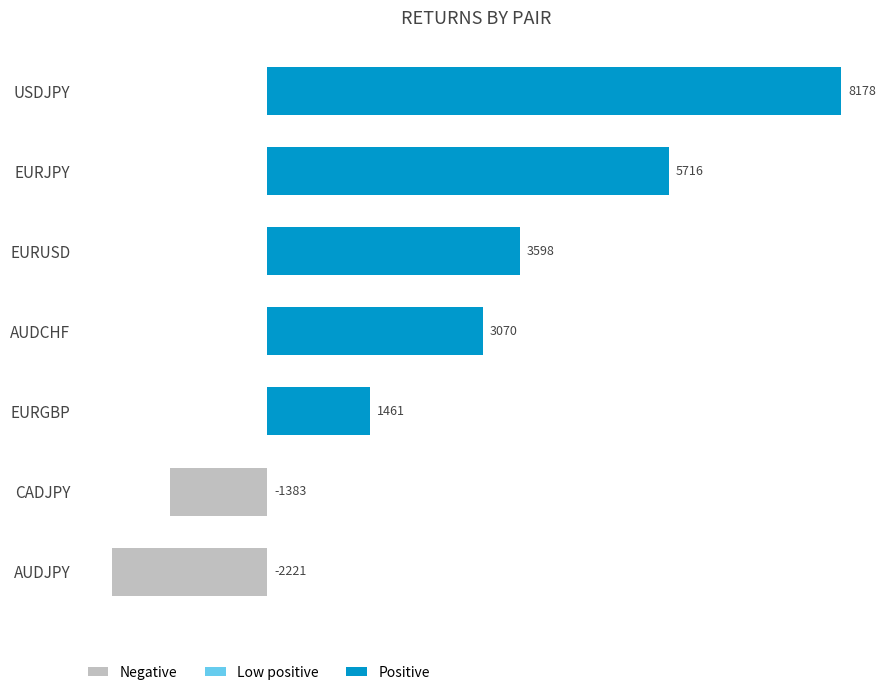

How many values are above zero?

5